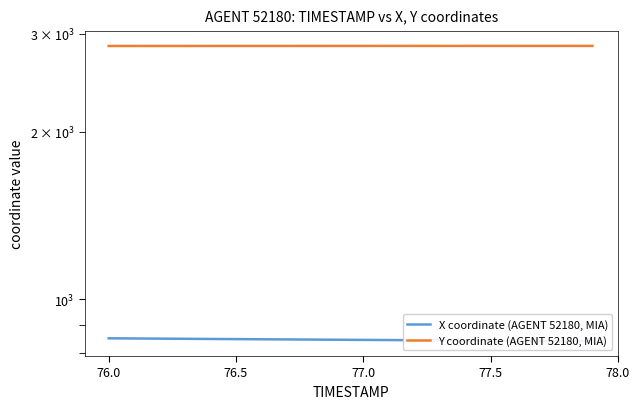

What is the average value of the X coordinate (AGENT 52180, MIA) series?

846.1